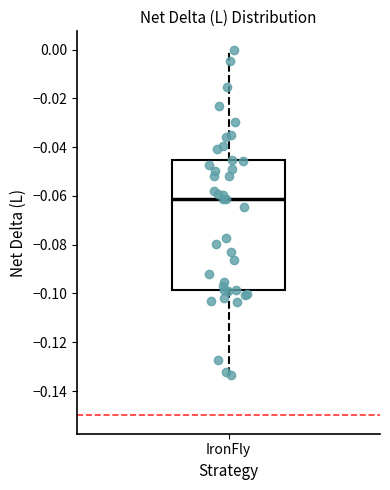

Where is the upper edge of the box for IronFly on the y-axis? The values are not printed on the chart, so give them approximately, as read against the axis.

-0.046